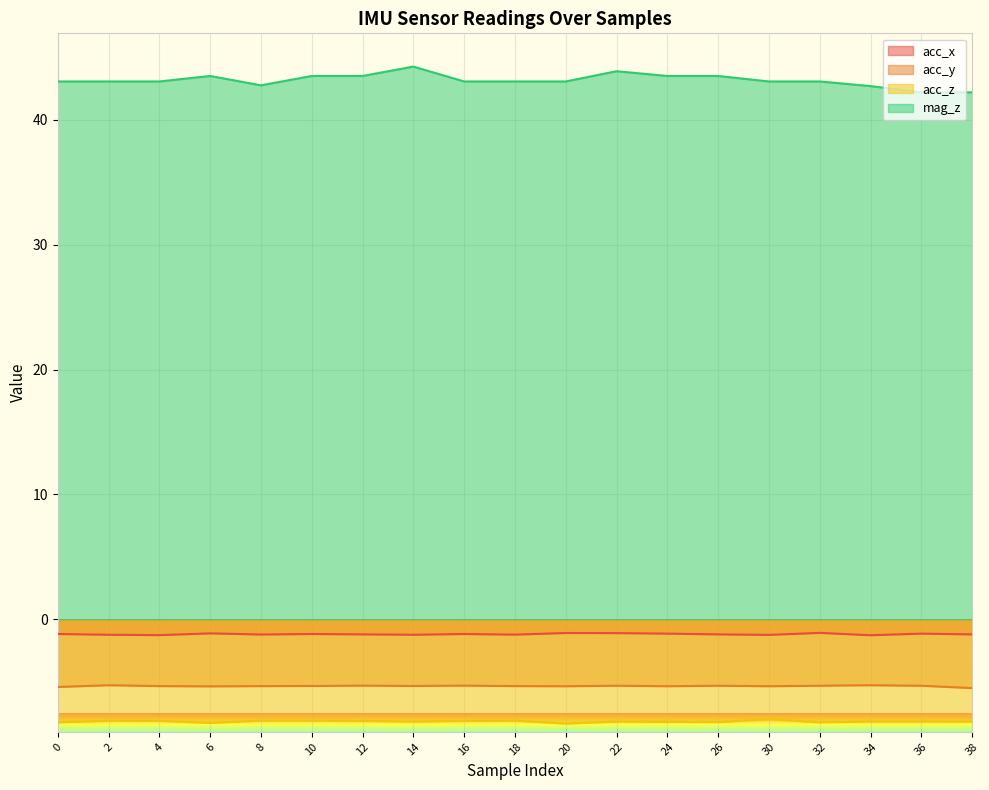

At which category is the sum across all series the highest?

14